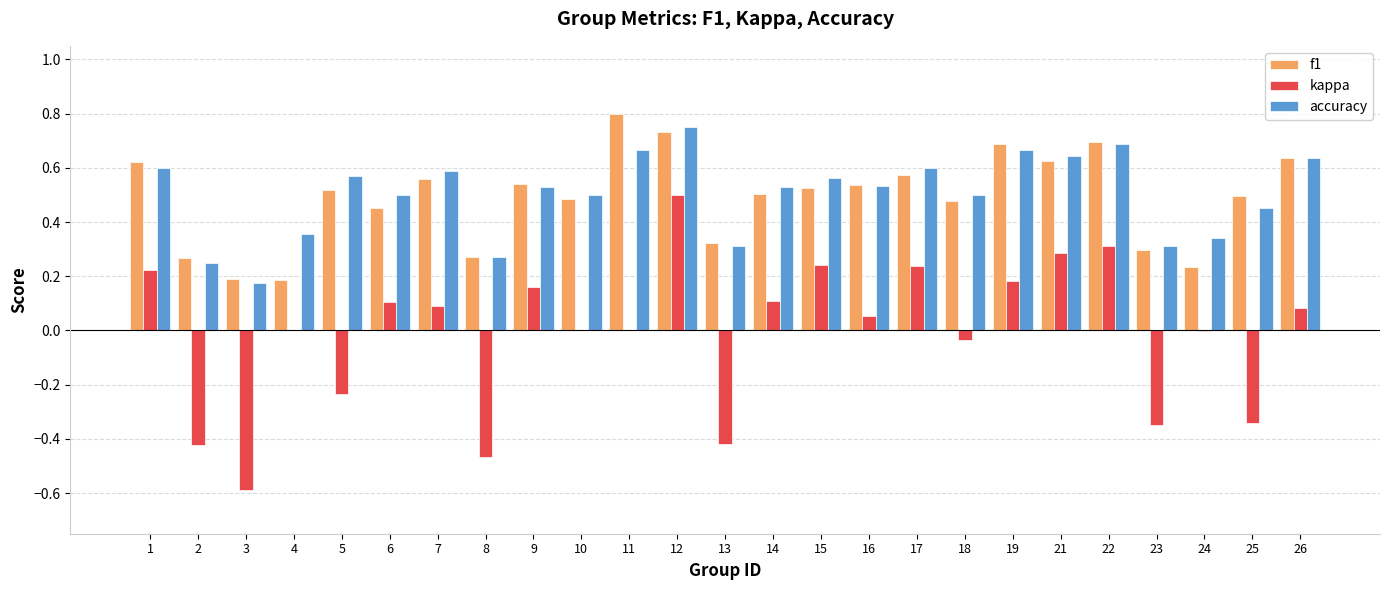

At which label does f1 reach its peak?

11